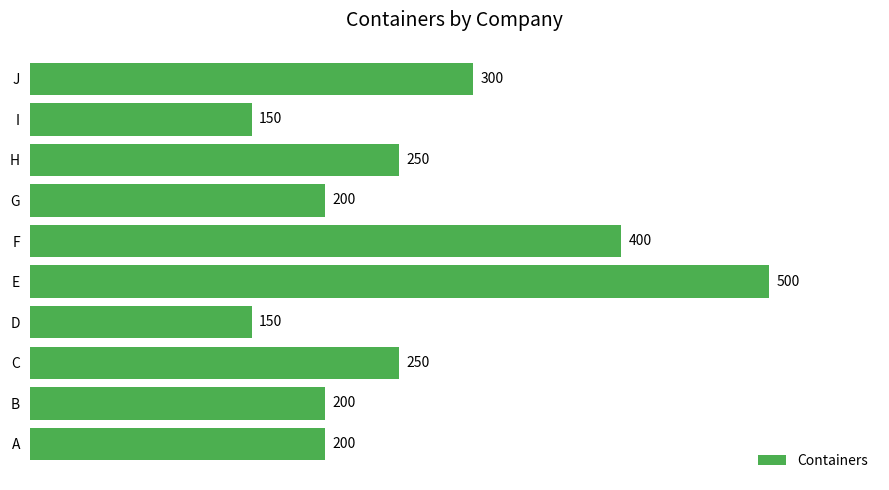

True or false: the data shows 500 at E.

True